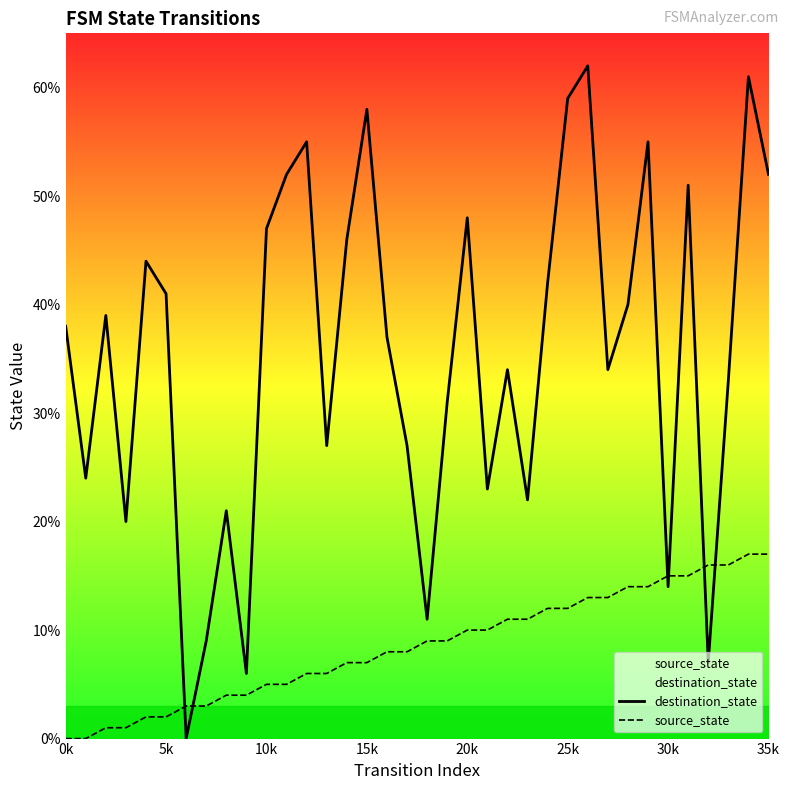

What is the sum of the source_state values at 19 and 31?

24